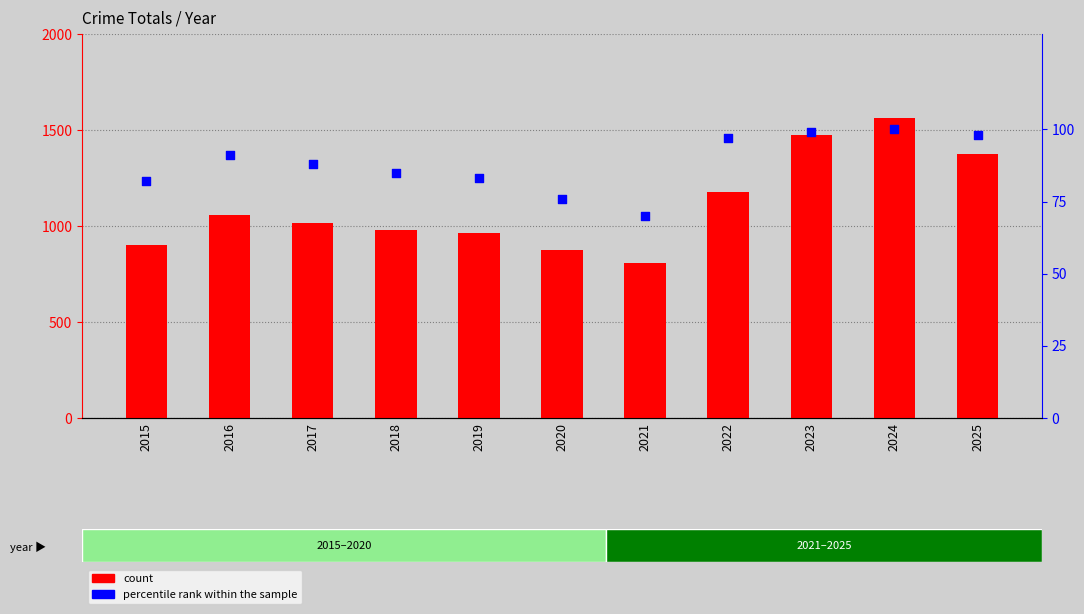

At which category is the sum across all series the highest?

2024